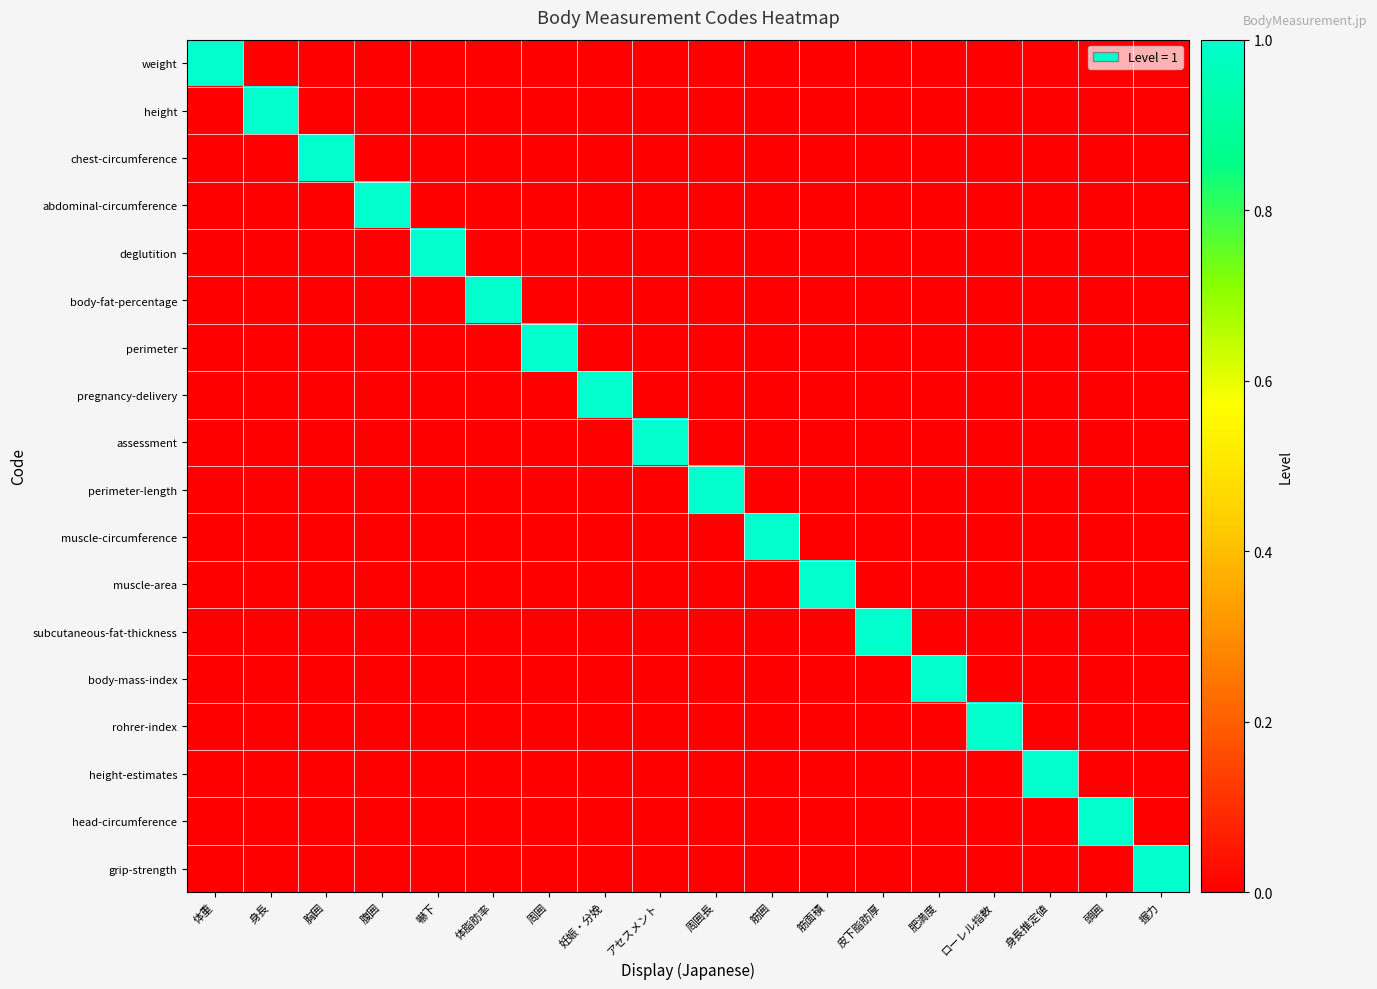

Which series has the widest spread of values?

weight